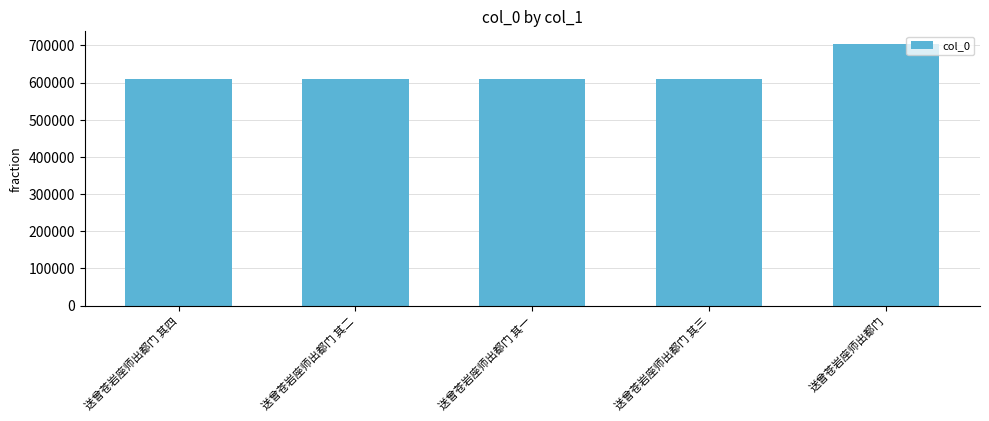

What is the label of the 3rd bar from the right?

送曾苍岩座师出都门 其一